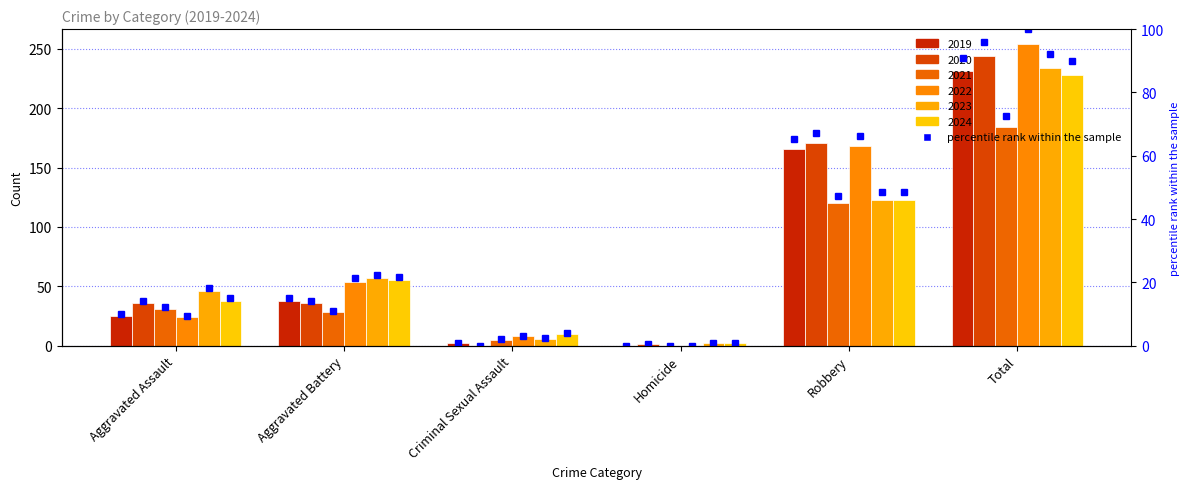

What is the value of the 2024 bar at the 5th from the left?

123